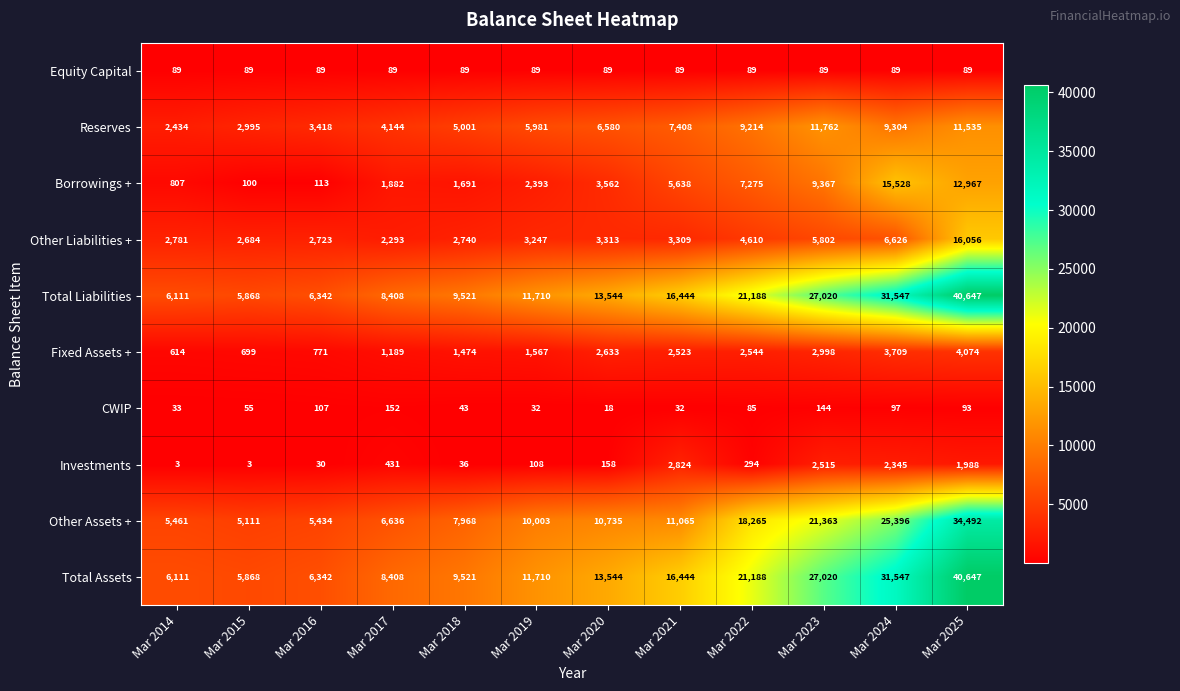

True or false: CWIP has a value of 9 at Mar 2019.

False